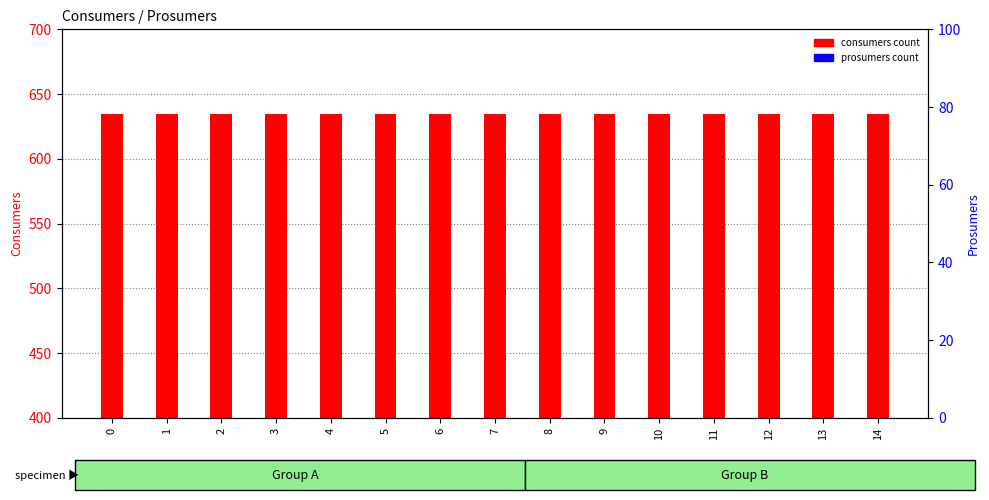

What are all the series names shown in the legend?

consumers count, prosumers count